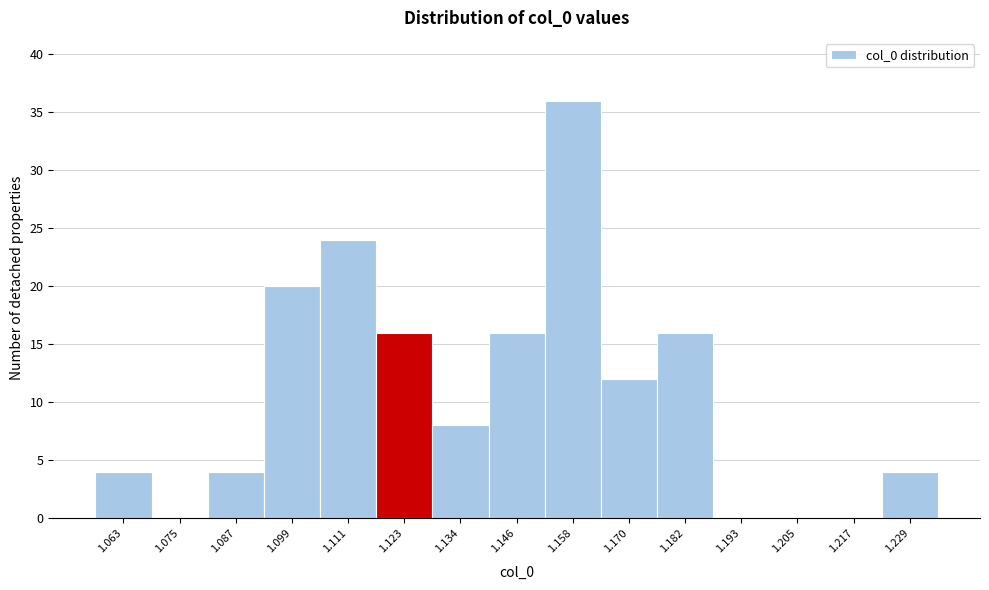

Reading right to left, list all the values displayed in this chart.

1.229=4	1.217=0	1.205=0	1.193=0	1.182=16	1.170=12	1.158=36	1.146=16	1.134=8	1.123=16	1.111=24	1.099=20	1.087=4	1.075=0	1.063=4